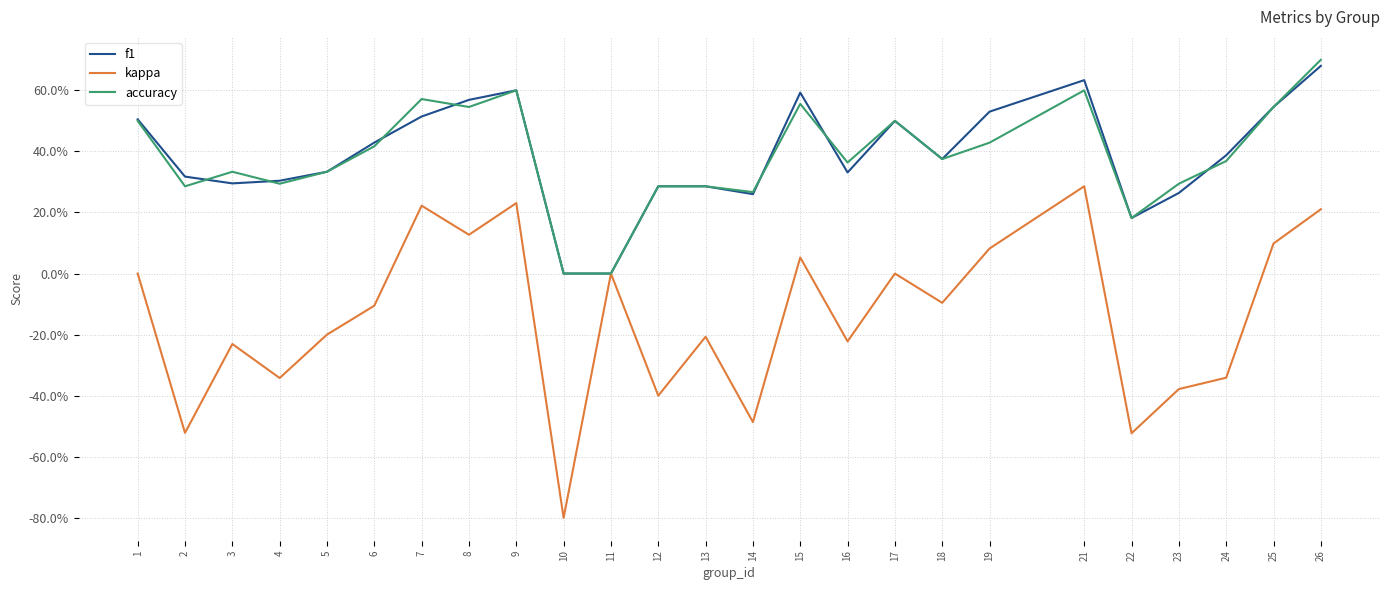

Read the kappa value at 6.

-0.1